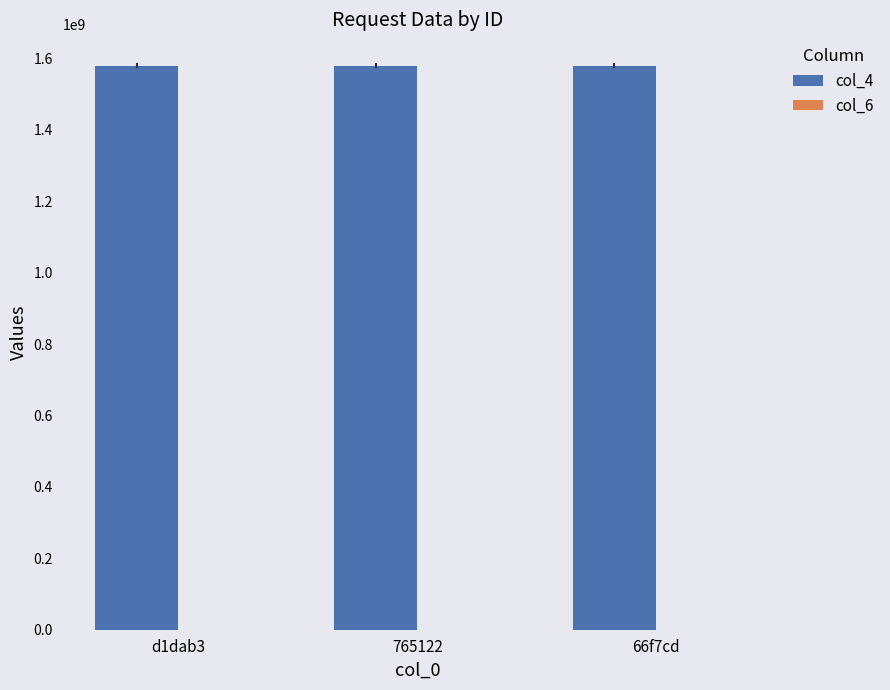

The value of col_4 at d1dab3 is 1001204775. True or false?

False